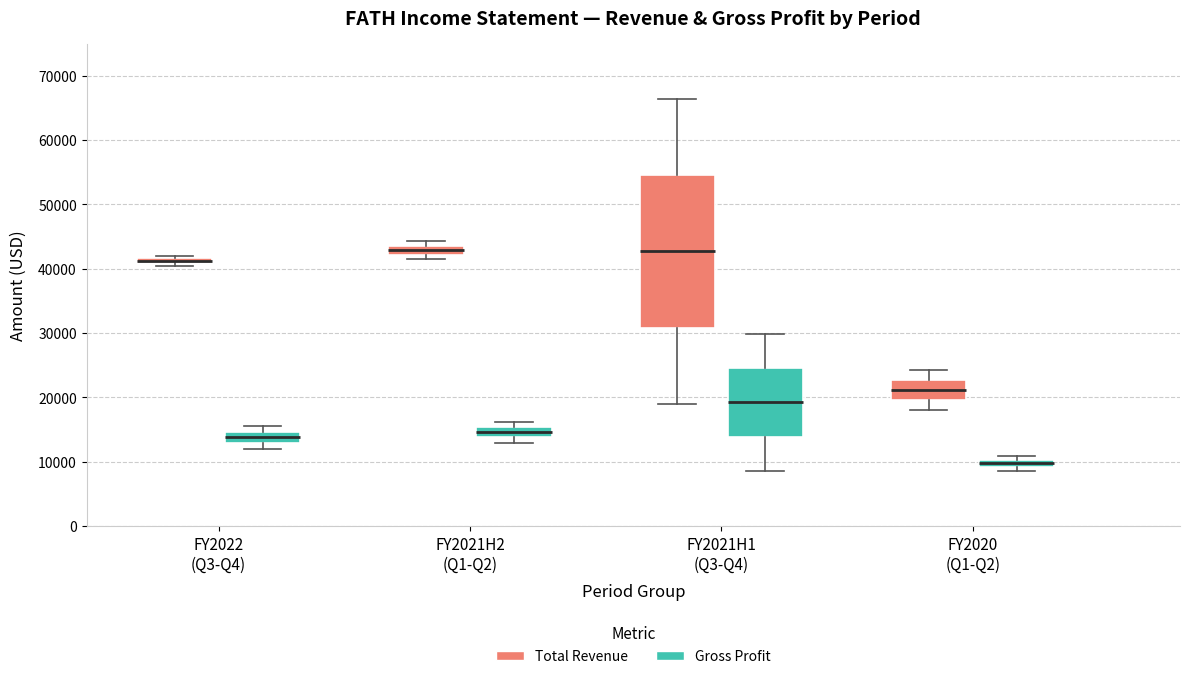

Where is the lower edge of the box for FY2021H1 (Q3-Q4) (Gross Profit) on the y-axis? The values are not printed on the chart, so give them approximately, as read against the axis.

14000